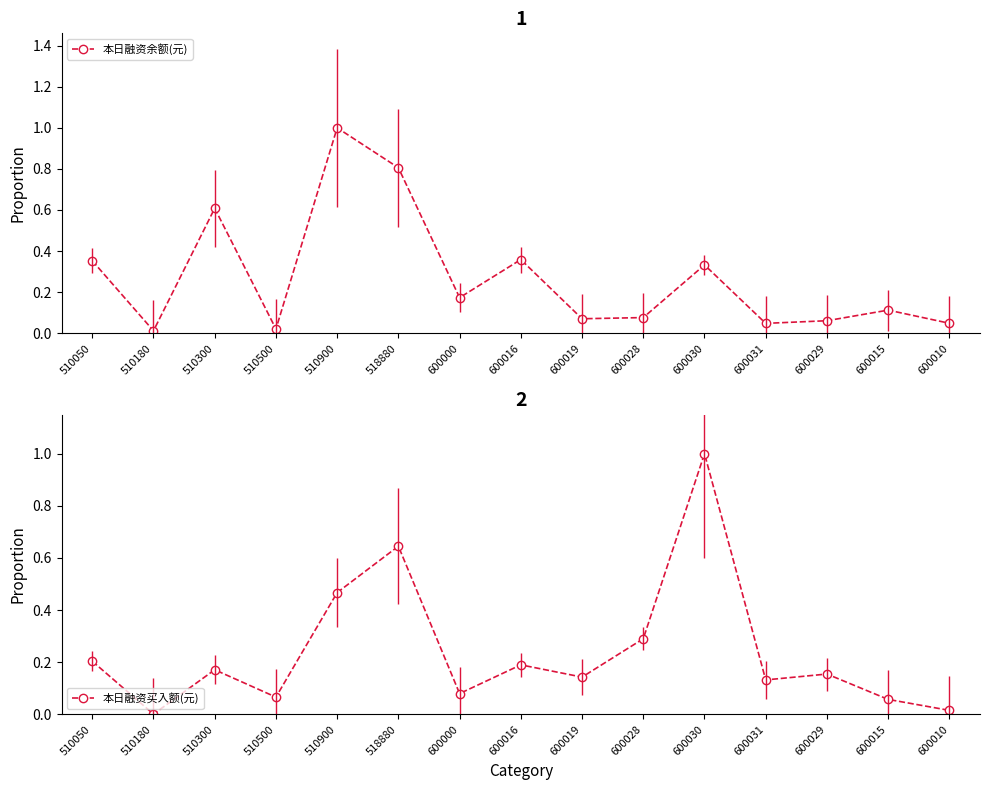

Reading left to right, extract all data points from this chart.

本日融资余额(元): 0.4	0.0	0.6	0.0	1.0	0.8	0.2	0.4	0.1	0.1	0.3	0.0	0.1	0.1	0.0
本日融资买入额(元): 0.2	0.0	0.2	0.1	0.5	0.6	0.1	0.2	0.1	0.3	1.0	0.1	0.2	0.1	0.0